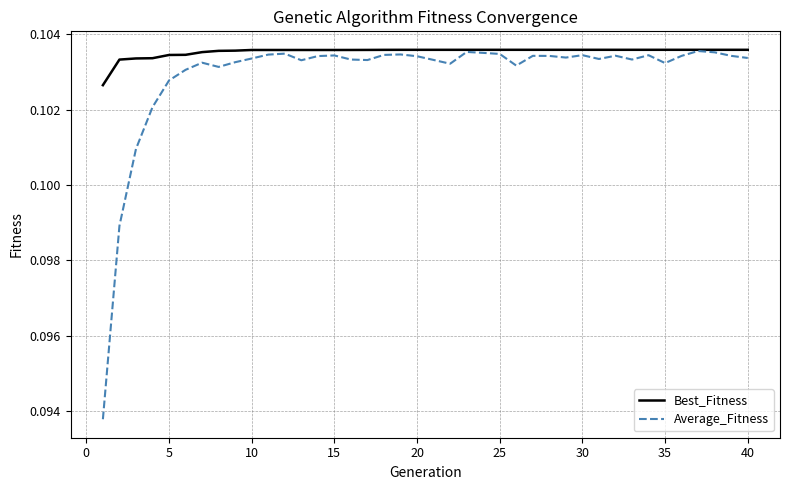

Rank the series by their average value, from highest to lowest.

Best_Fitness, Average_Fitness